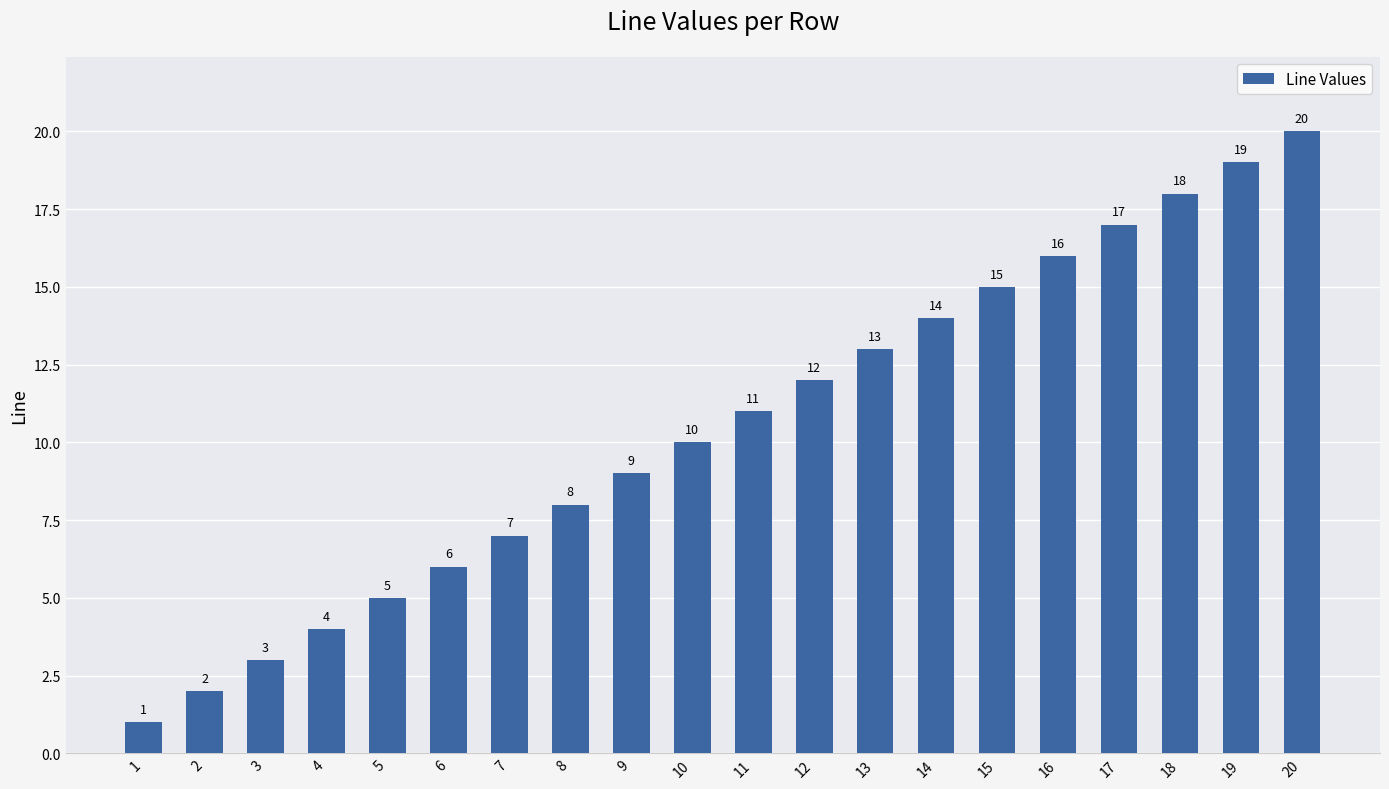

What is the sum of the values at 13 and 3?

16